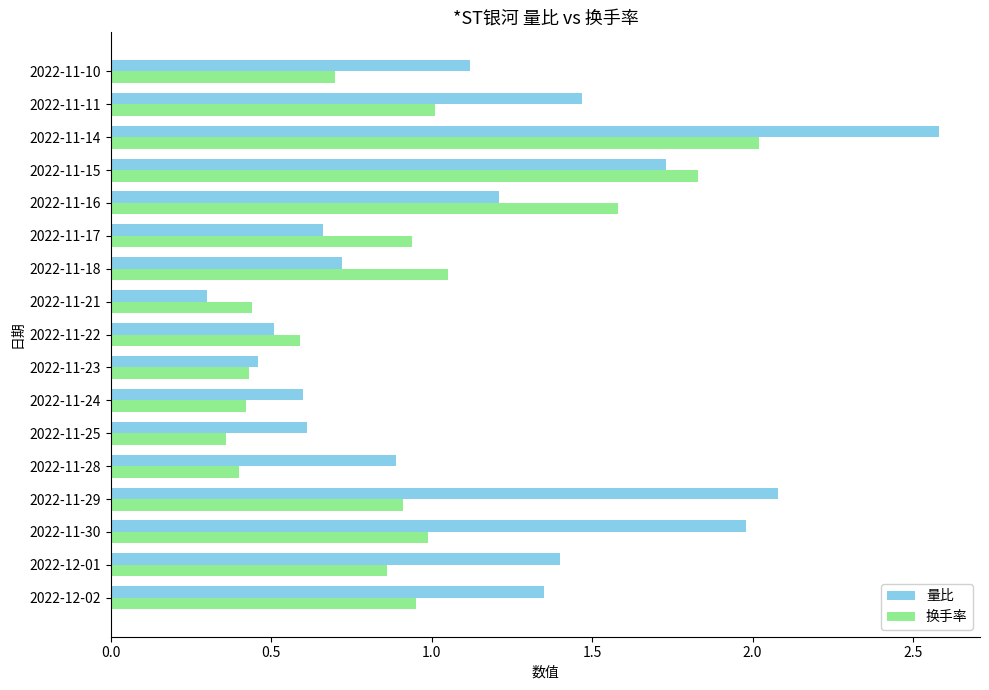

What is the approximate value of 换手率 at 2022-11-14?

2.0